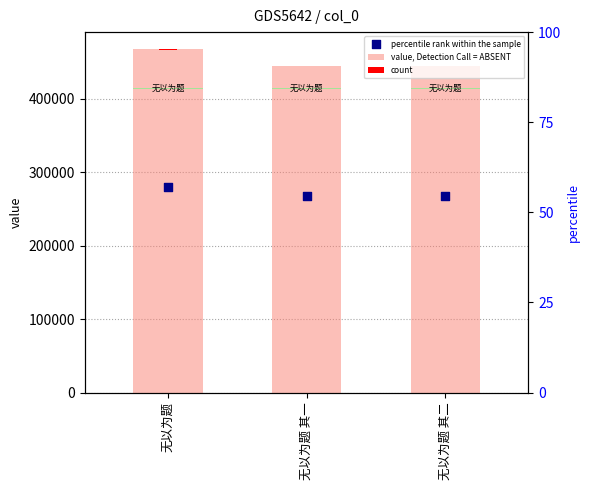

Which series has the widest spread of Y values?

value, Detection Call = ABSENT